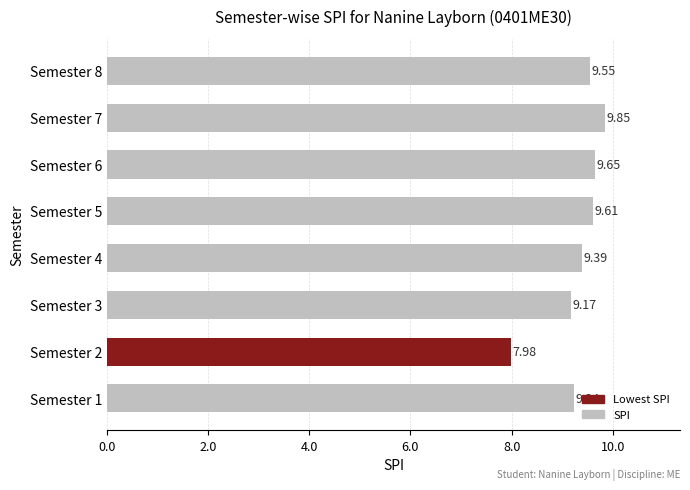

What is the difference between the maximum and minimum values?

1.9